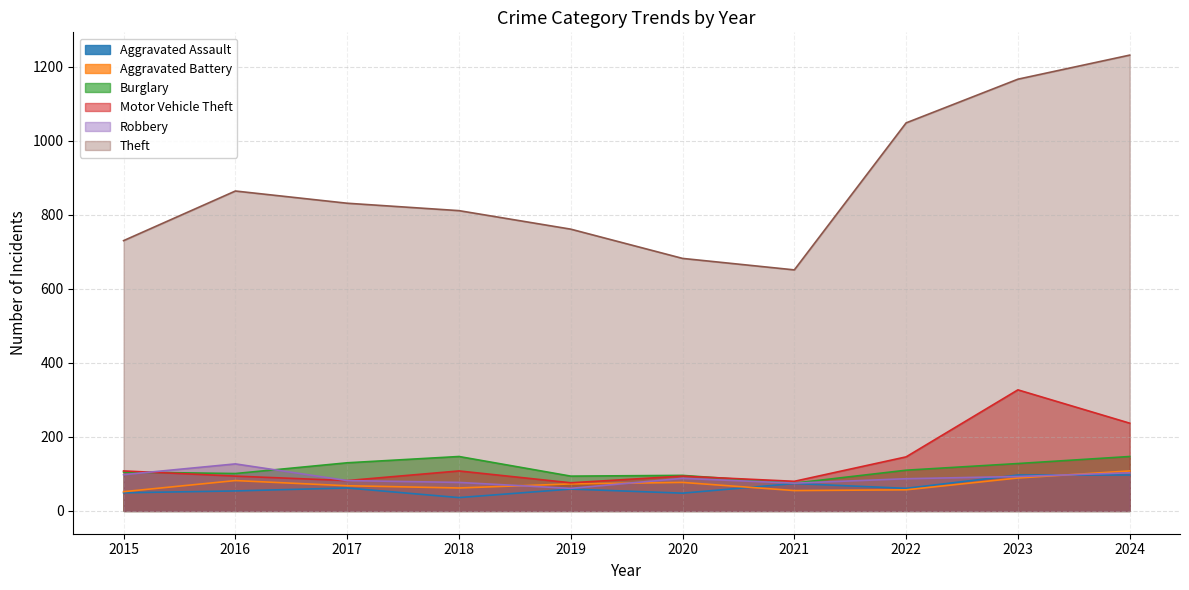

Where is Motor Vehicle Theft nearest to the value 201?

2024